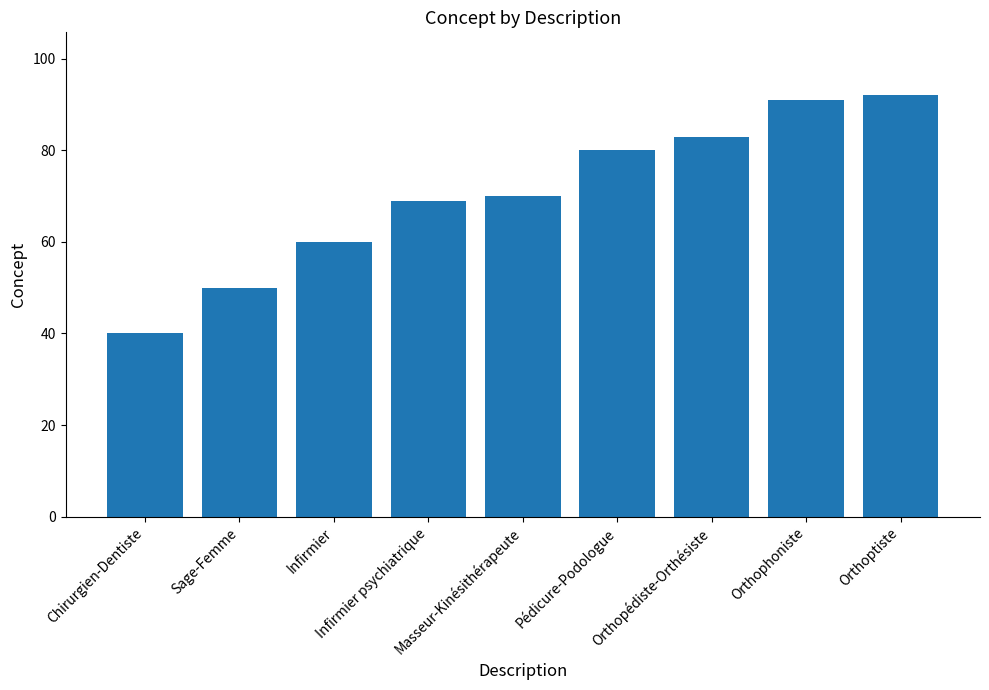

What value does the data have at Infirmier psychiatrique, to the nearest 5?

70